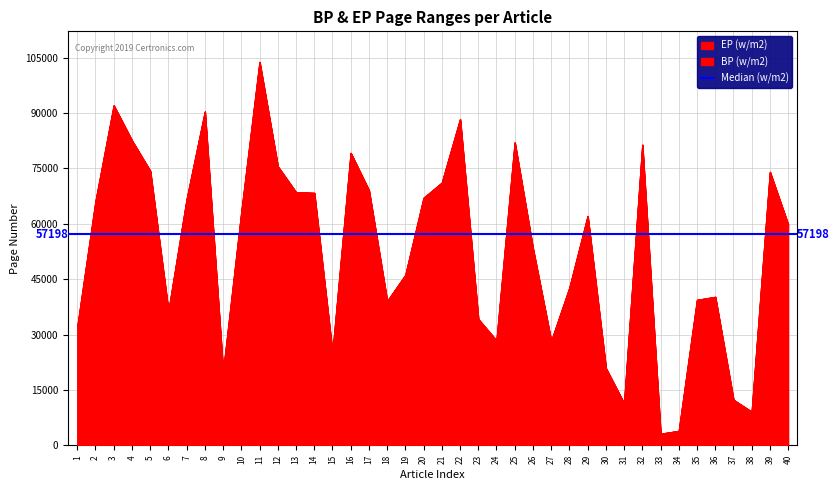

True or false: BP and EP cross at least once.

False